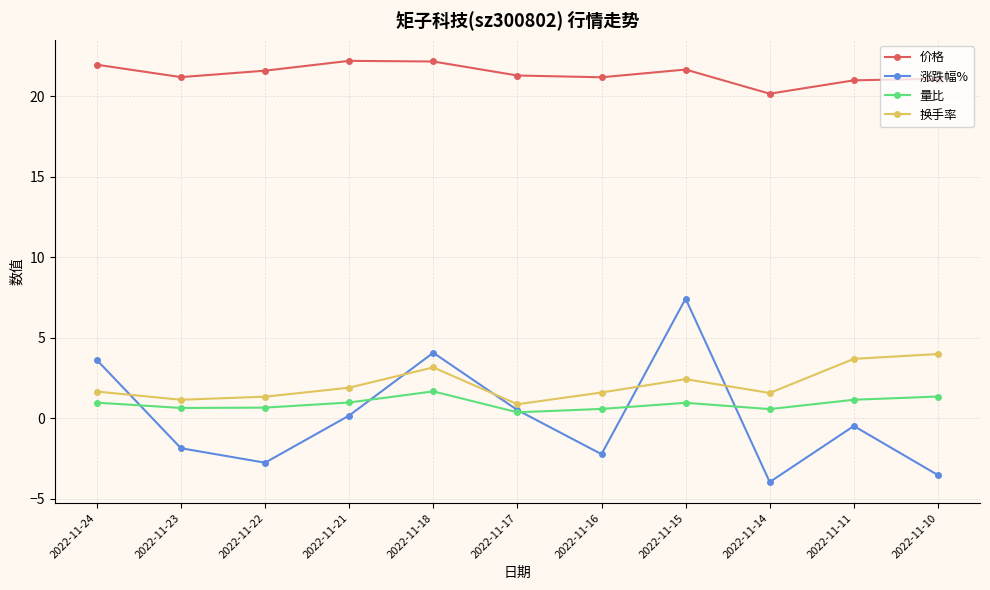

What is the value of the 涨跌幅% point at the 5th from the left?

4.1